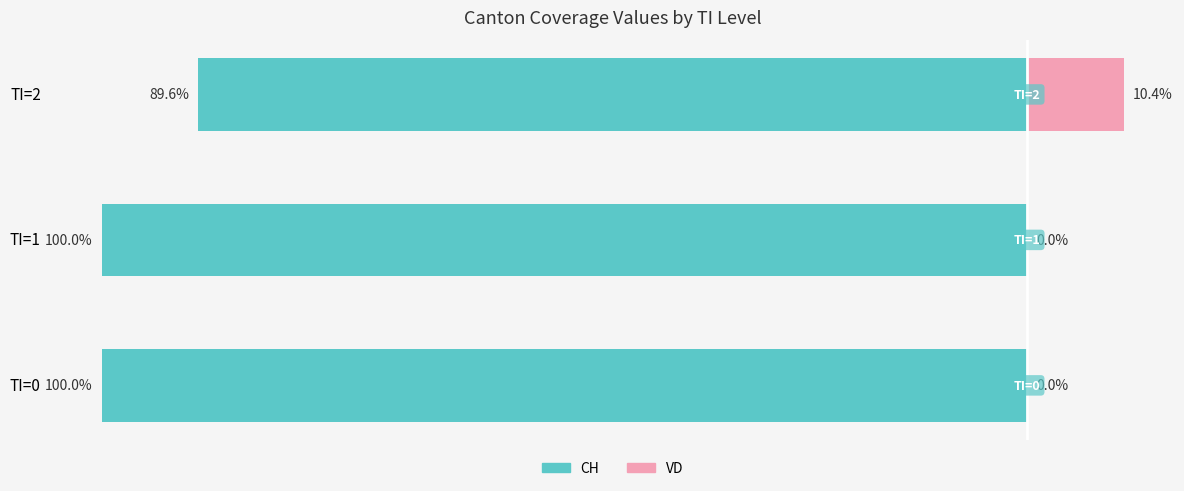

Reading left to right, list all the values displayed in this chart.

CH (Total): -100.0	-100.0	-89.6
VD: 0.0	0.0	10.4